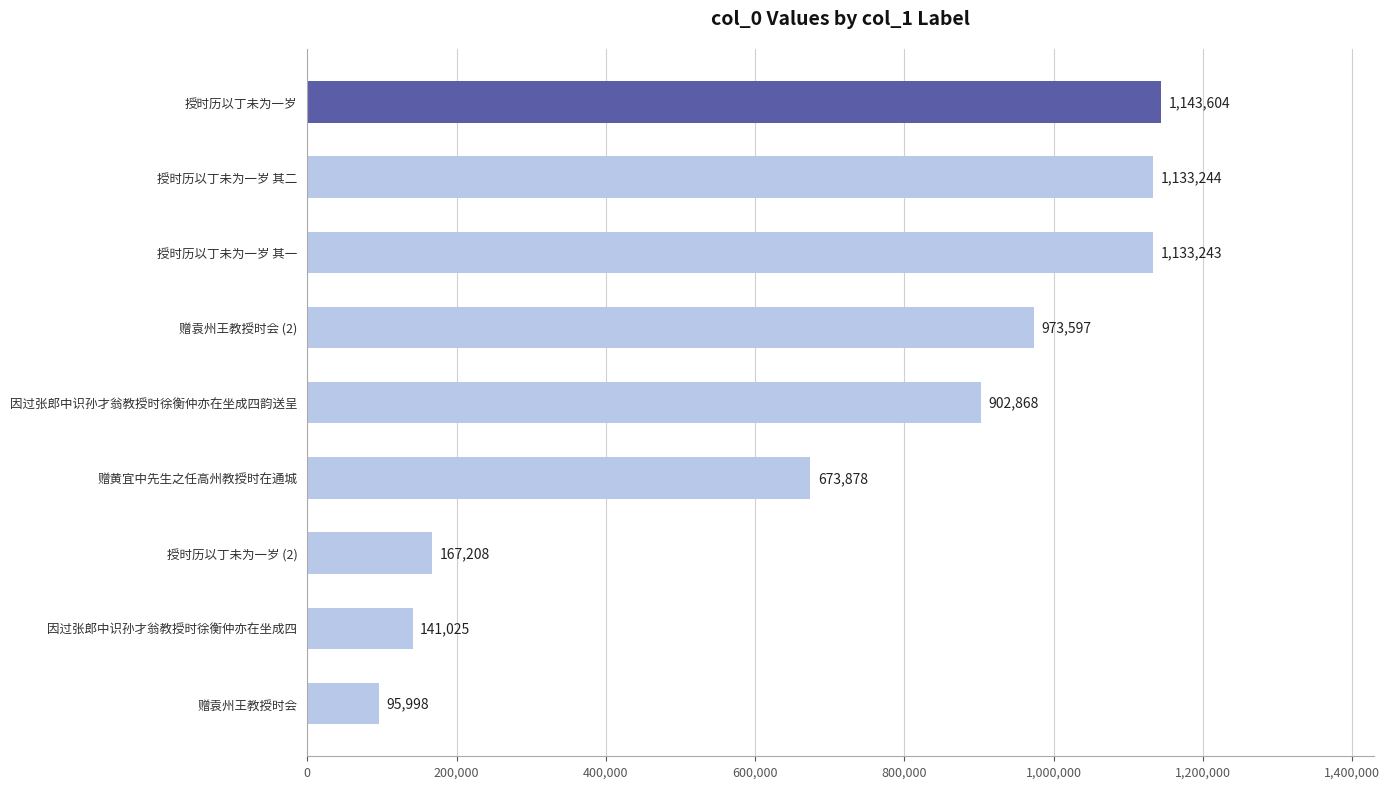

Reading bottom to top, list all the values displayed in this chart.

赠袁州王教授时会=95998	因过张郎中识孙才翁教授时徐衡仲亦在坐成四=141025	授时历以丁未为一岁 (2)=167208	赠黄宜中先生之任高州教授时在通城=673878	因过张郎中识孙才翁教授时徐衡仲亦在坐成四韵送呈=902868	赠袁州王教授时会 (2)=973597	授时历以丁未为一岁 其一=1133243	授时历以丁未为一岁 其二=1133244	授时历以丁未为一岁=1143604